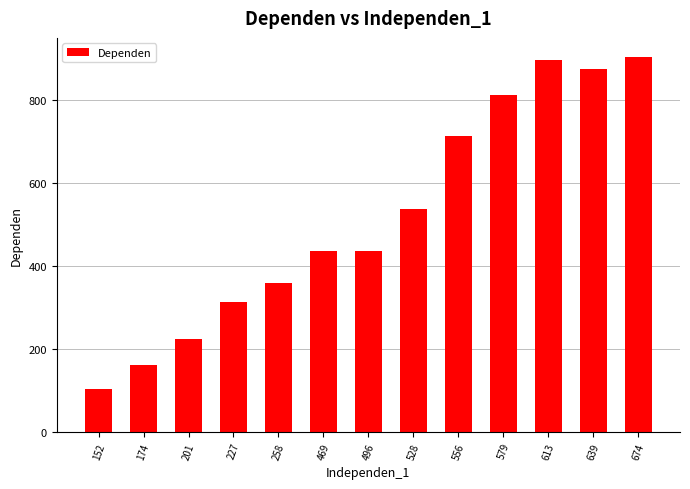

What is the value of the 2nd bar from the left?

161.0